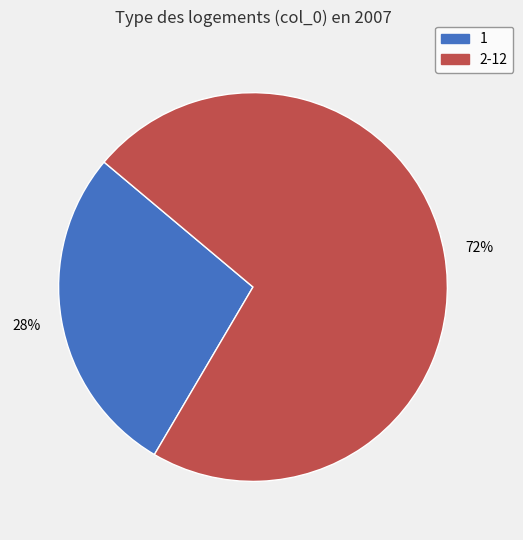

To the nearest percent, what is the average slice percentage?

50%